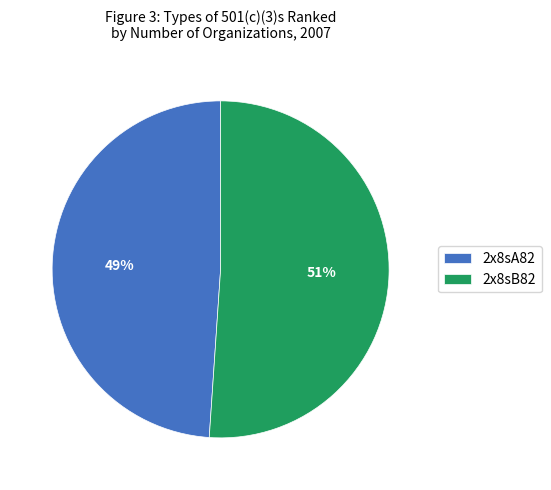

Is it true that 2x8sA82 is 49% of the pie?

True